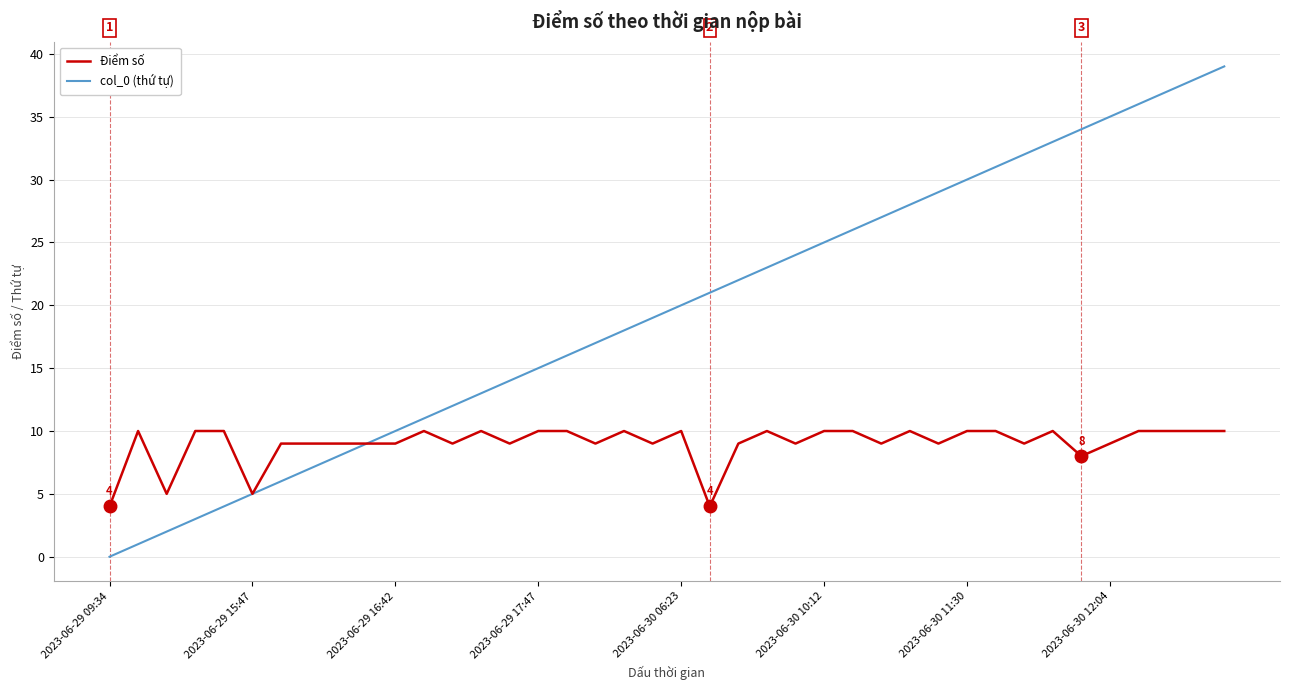

List the series in order of their peak value, lowest first.

Điểm số, col_0 (thứ tự)